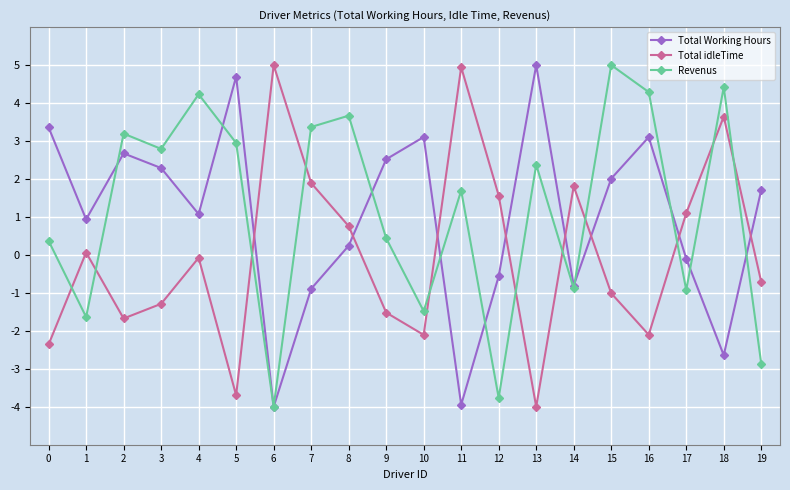

Count the number of data series in this chart.

3